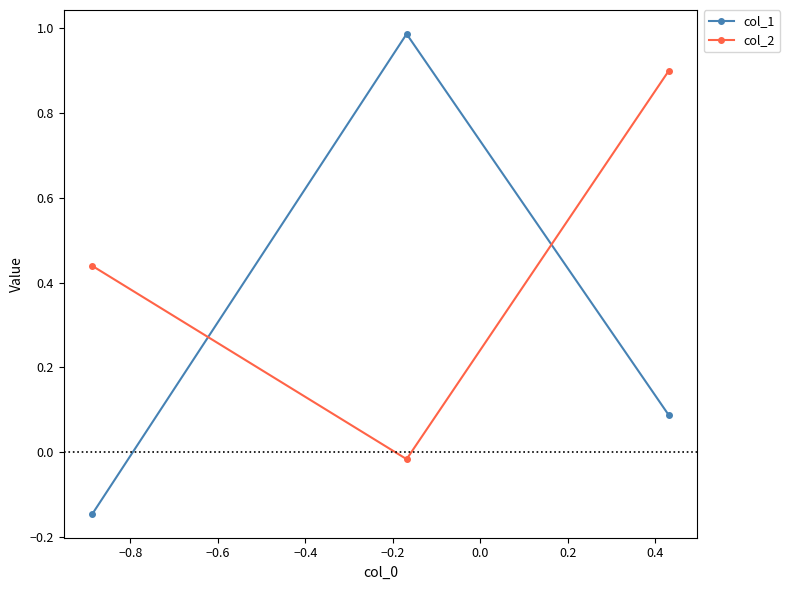

How many values in the col_1 series are below 0?

1